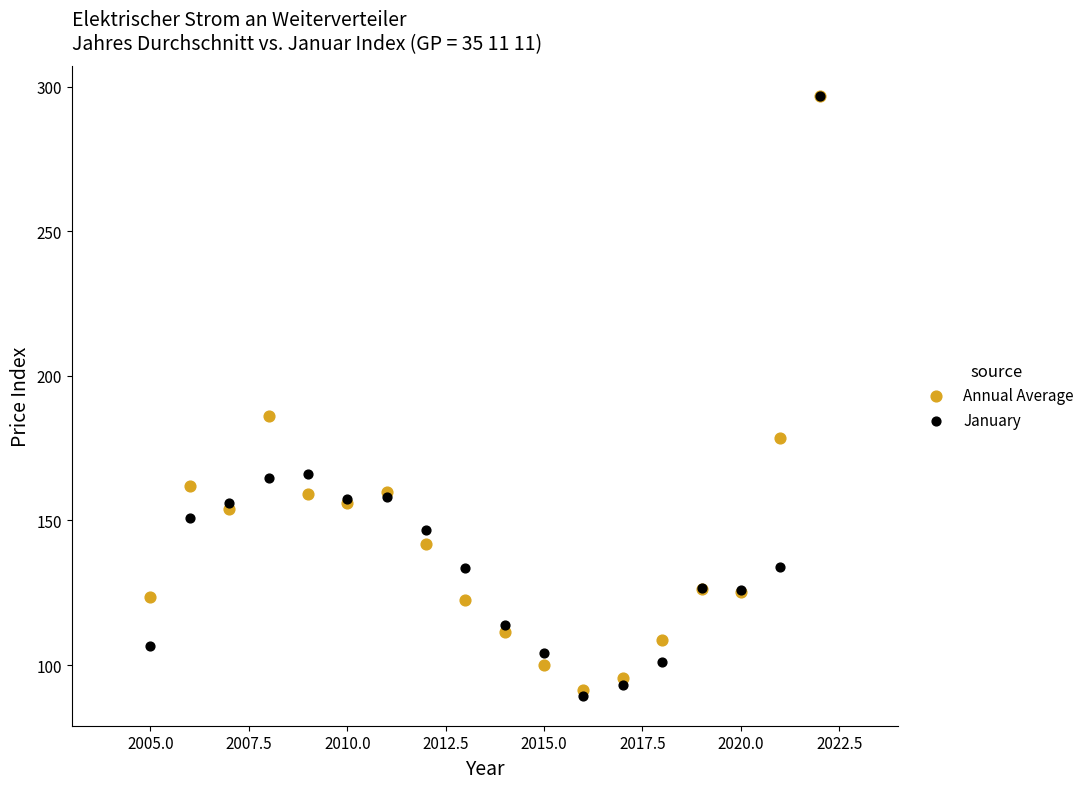

In the Annual Average series, what Y value is closest to 194?

186.1